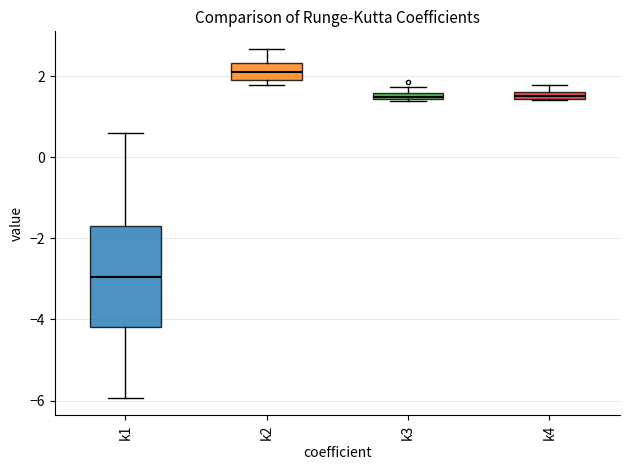

Where does the median line of the box for k2 sit on the y-axis? The values are not printed on the chart, so give them approximately, as read against the axis.

2.2